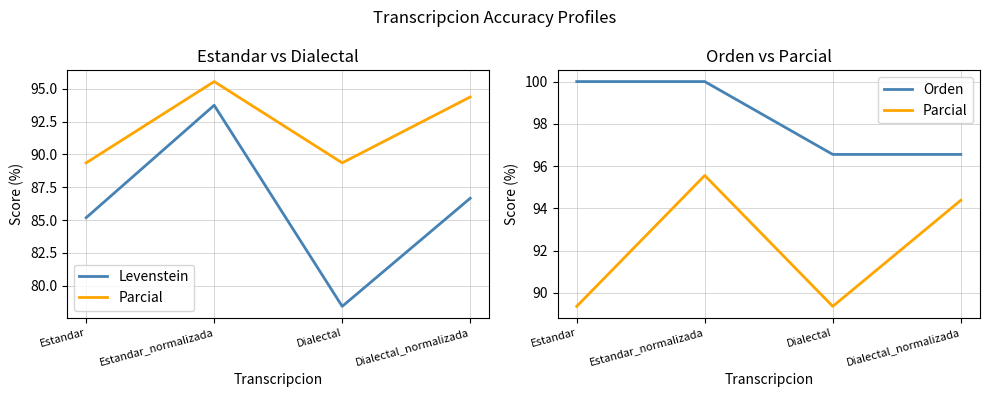

Which category has the highest value in the Orden series?

Estandar